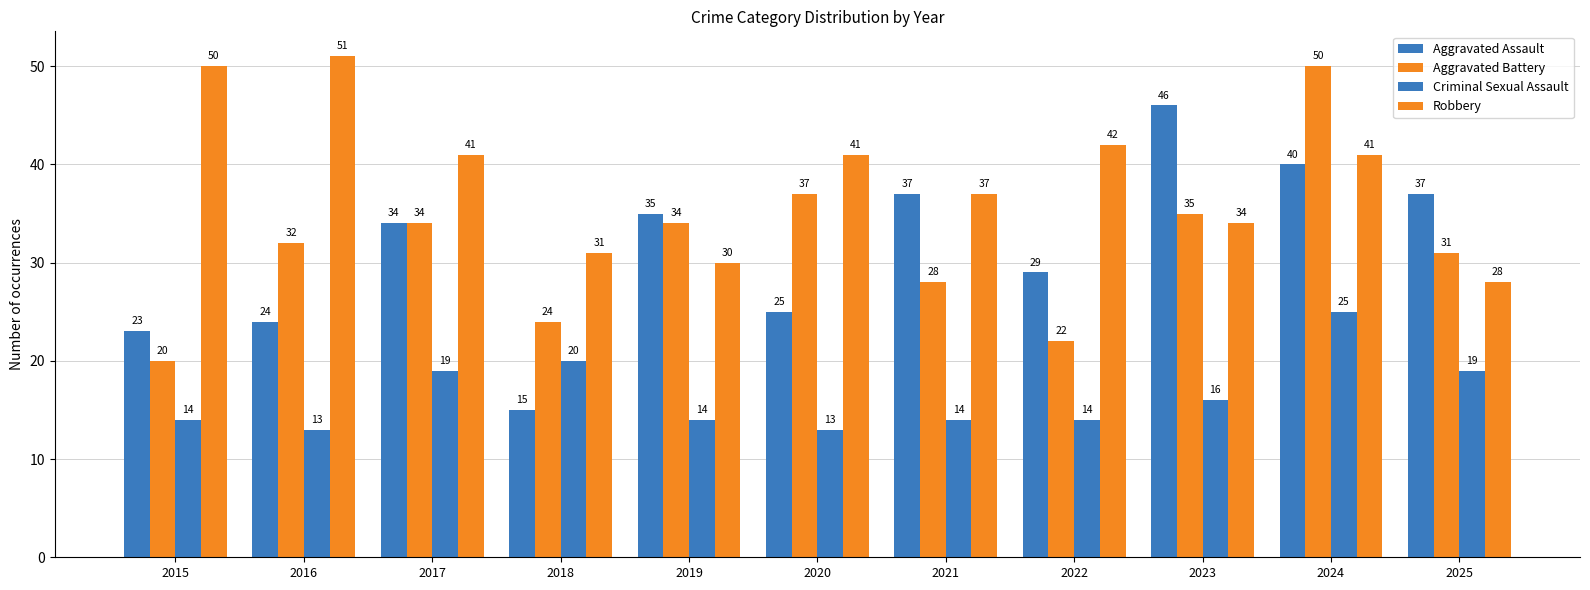

Is it true that Criminal Sexual Assault equals 13 at 2016?

True